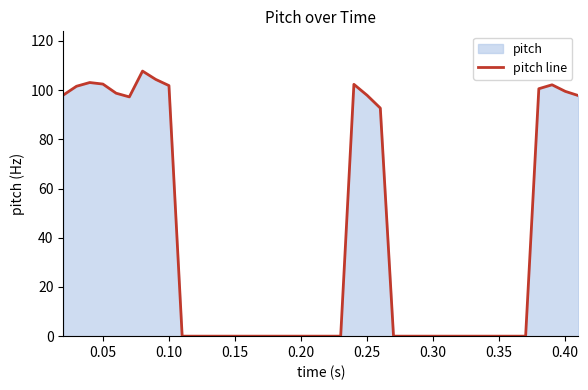

What is the maximum value shown in the chart?

107.7